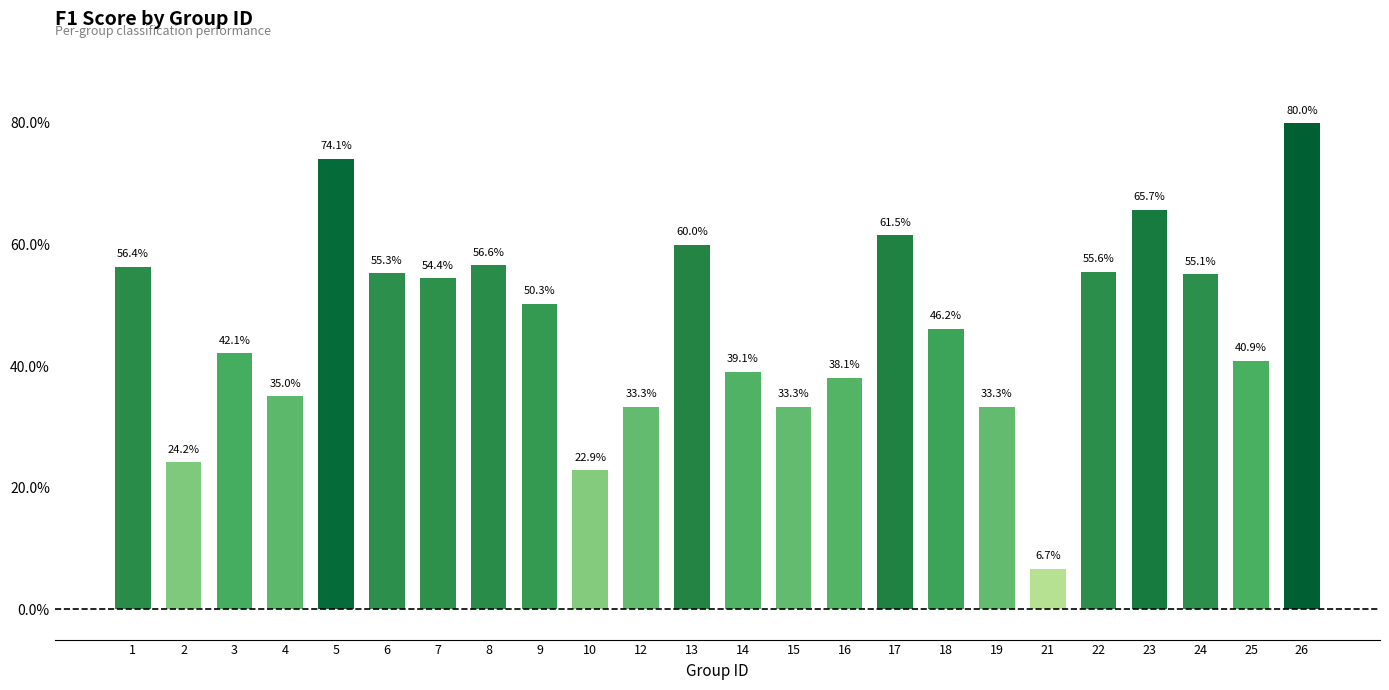

Are the bars horizontal?

No